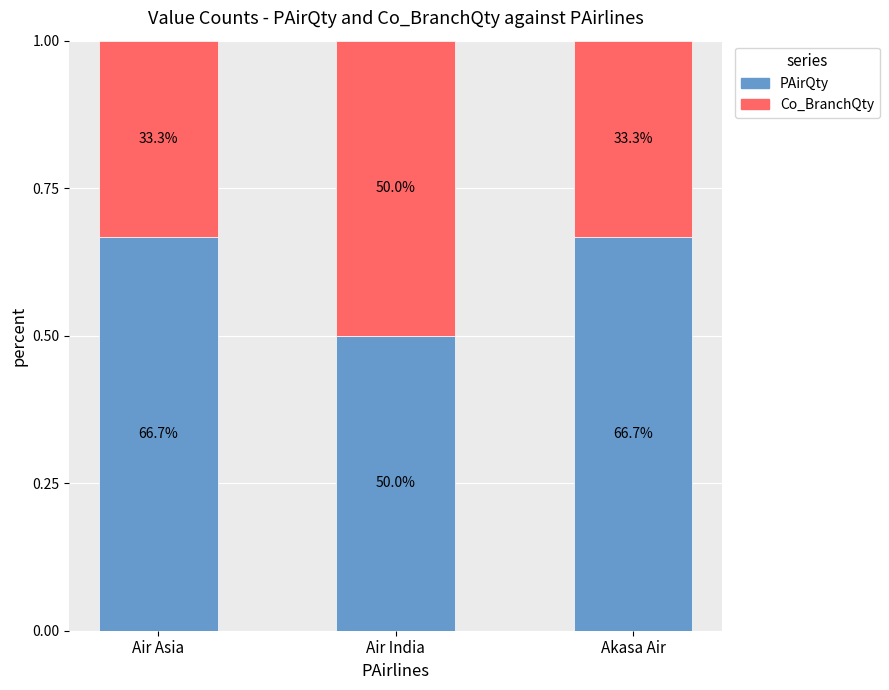

What are all the series names shown in the legend?

PAirQty, Co_BranchQty